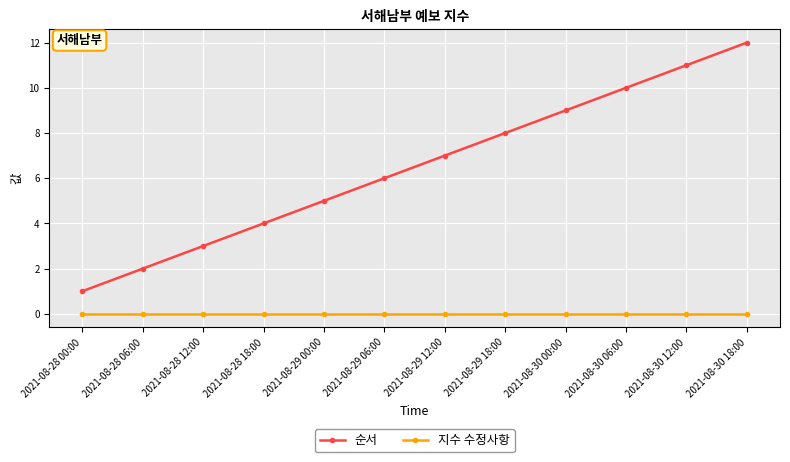

True or false: 지수 수정사항 and 순서 cross at least once.

False